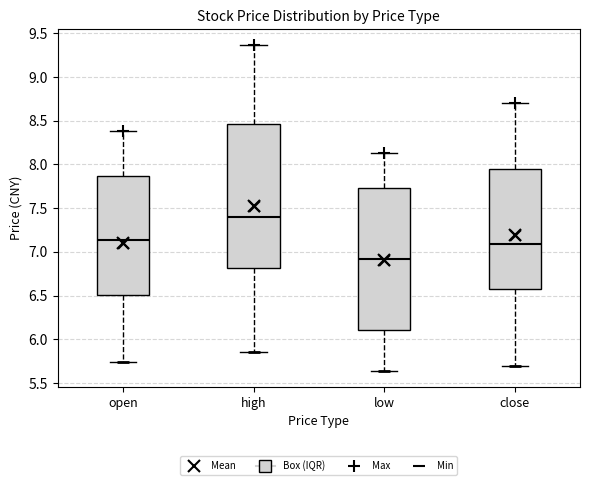

Reading left to right, read every box against the y-axis: the position of its median line, the range the box covers, and the ends of its whiskers. The values are not printed on the chart, so give them approximately, as read against the axis.

open: median 7.15, box 6.50 to 7.85, whiskers 5.75 to 8.40
high: median 7.40, box 6.80 to 8.45, whiskers 5.85 to 9.35
low: median 6.90, box 6.10 to 7.75, whiskers 5.65 to 8.15
close: median 7.10, box 6.60 to 7.95, whiskers 5.70 to 8.70